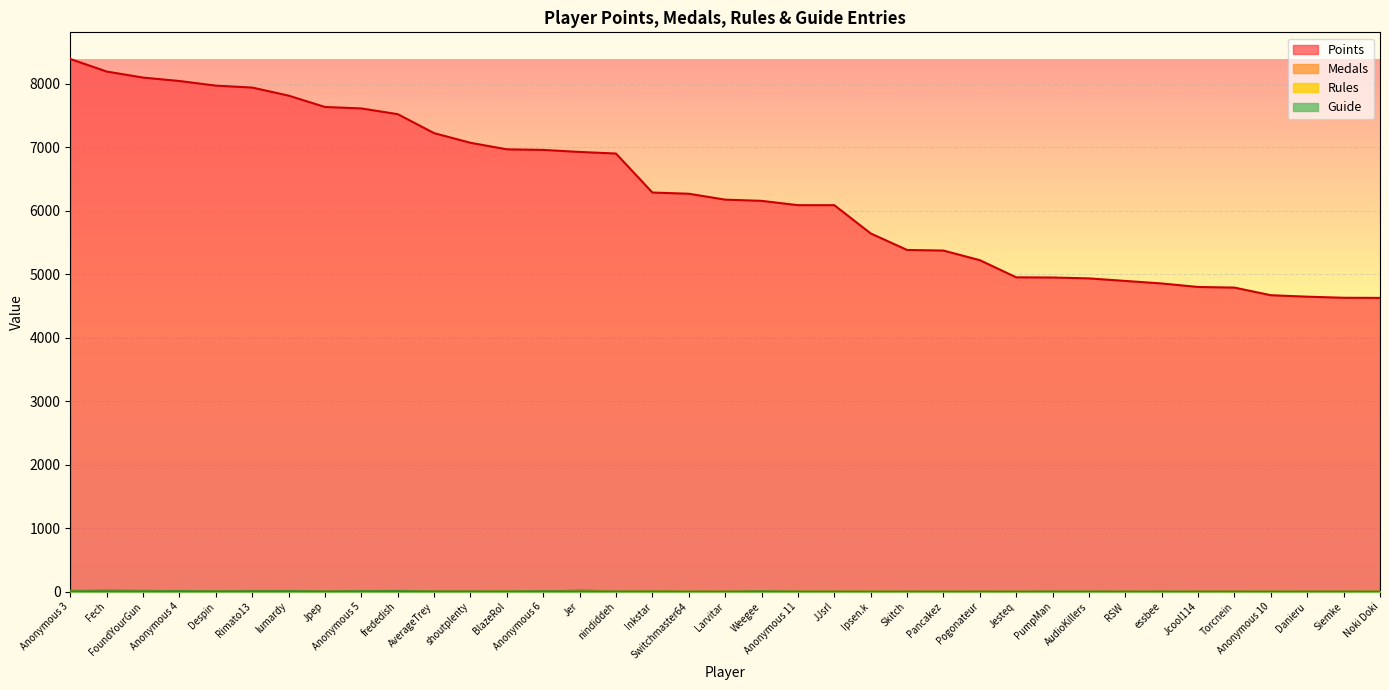

Which series has the largest range (max minus min)?

Points